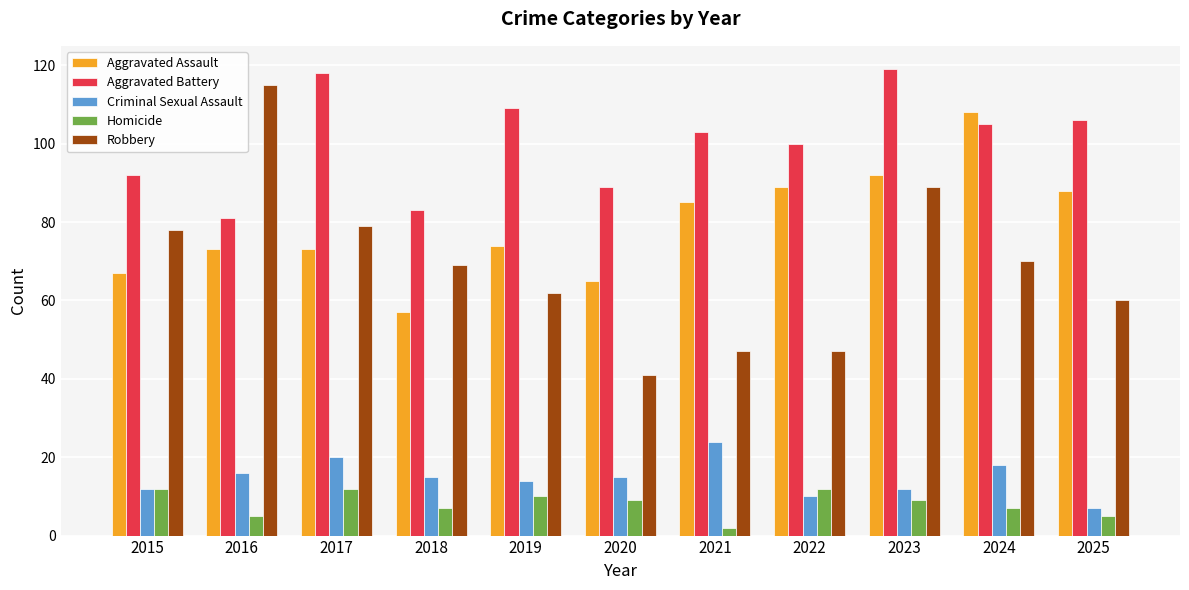

At which category does the chart reach its peak across all series?

2023